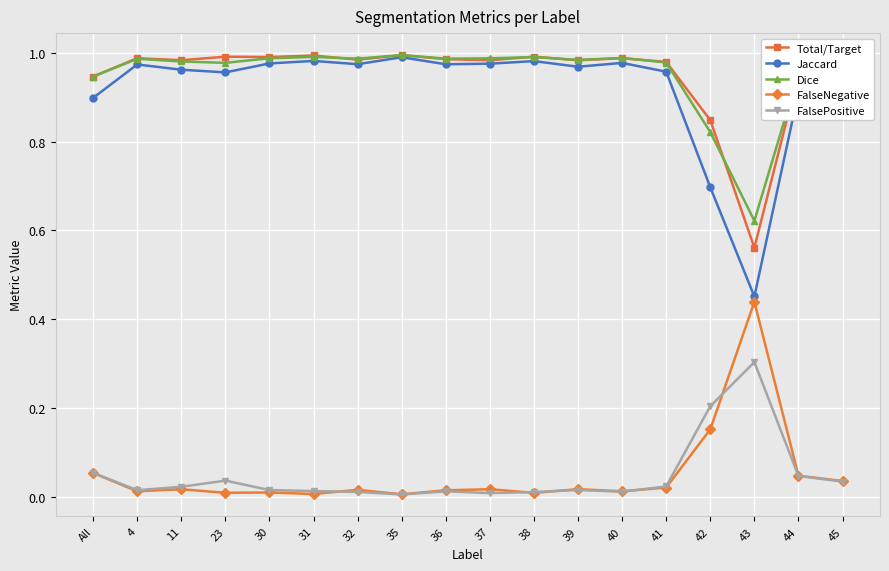

How many lines are shown in the chart?

5